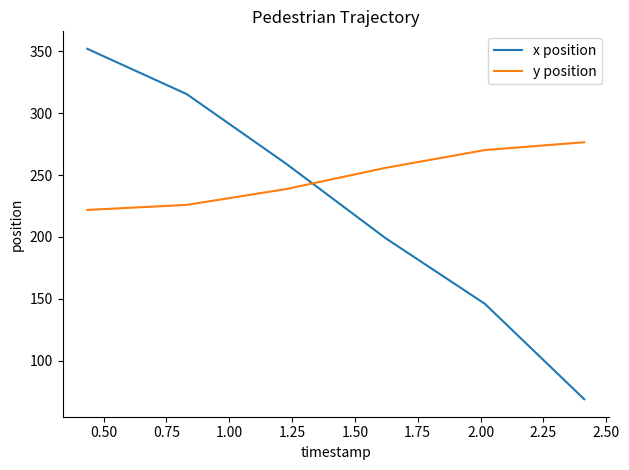

Count the number of categories in the chart.

6